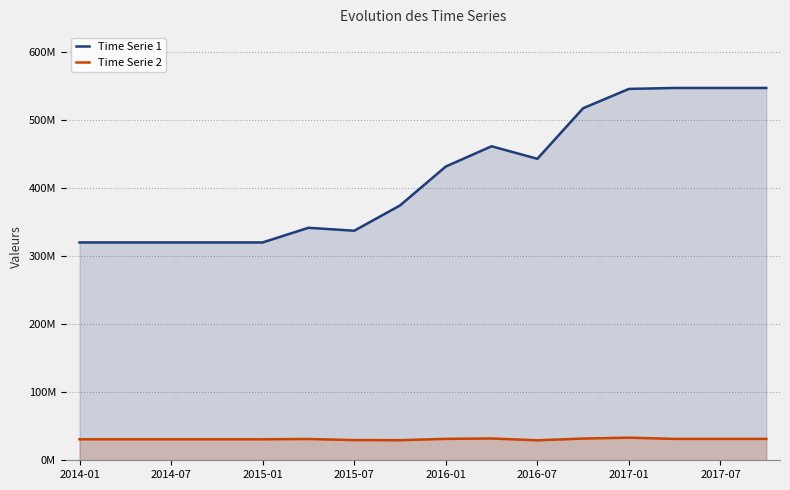

Rank the series at 2016-07 from lowest to highest value.

Time Serie 2, Time Serie 1